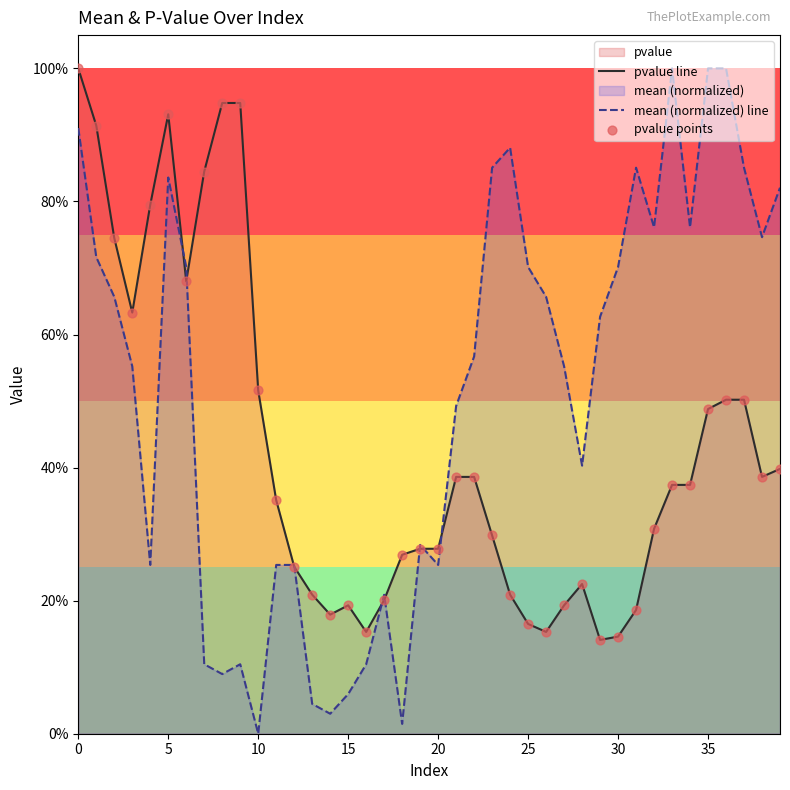

Which series reaches the maximum Y coordinate?

pvalue line